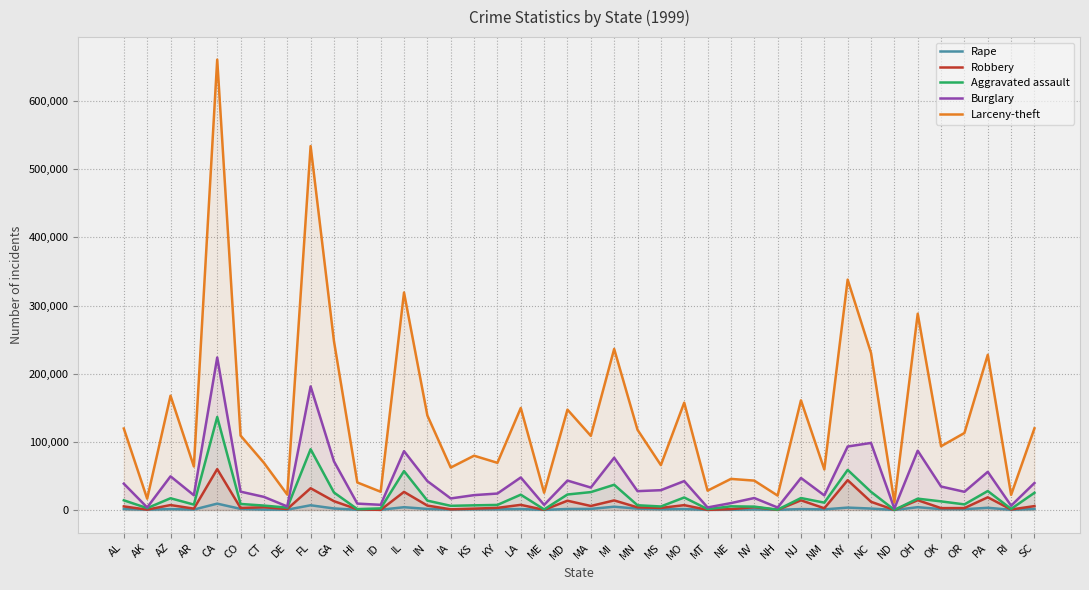

At how many categories does at least one series exceed 506697?

2